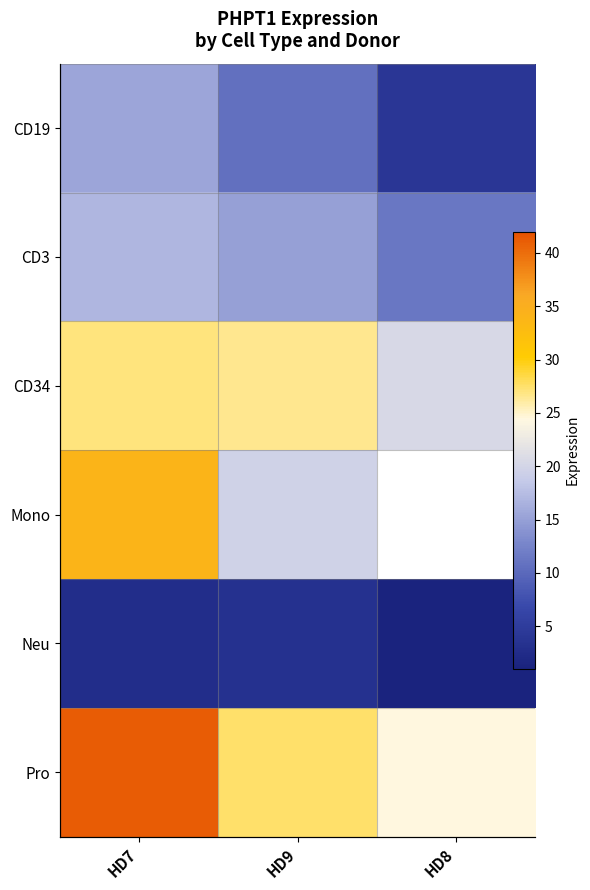

How many data points does each series have?

3